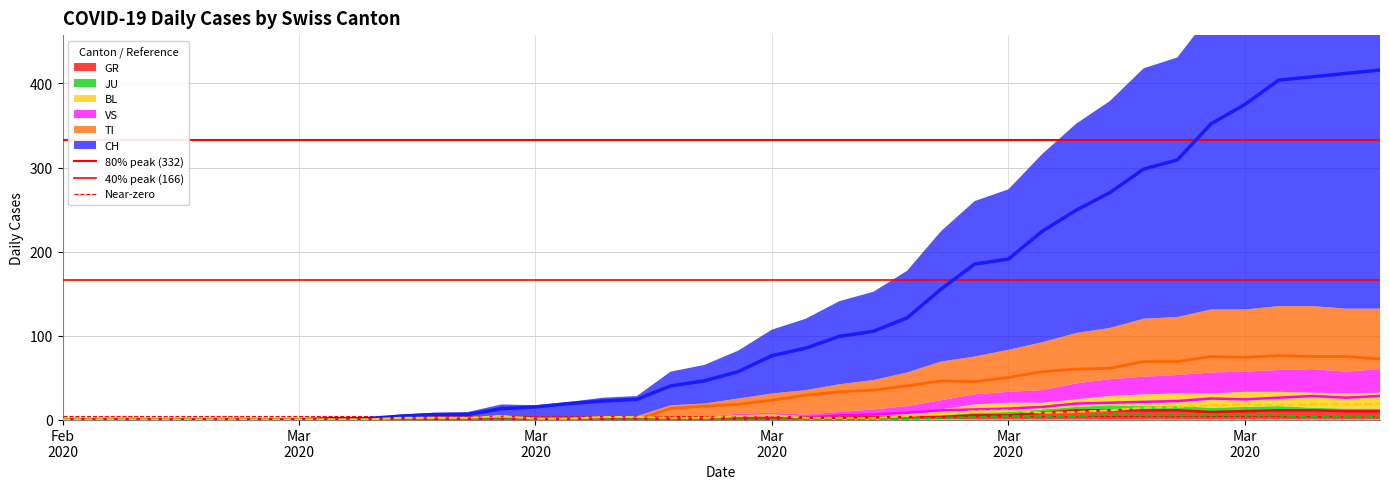

What is the sum of the BL values at 2020-03-10 and 2020-03-15?

3